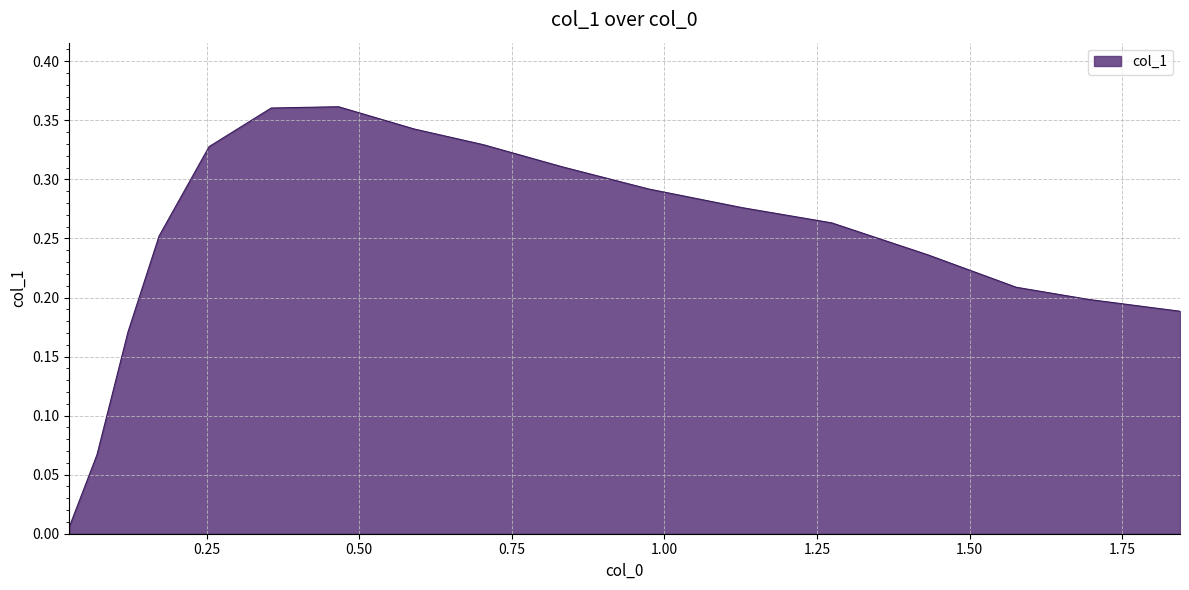

How many lines are shown in the chart?

1